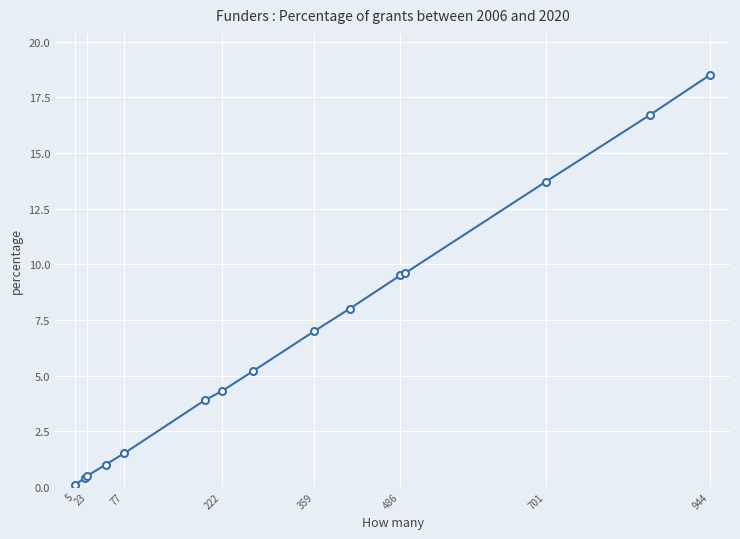

What is the sum of all values?

99.9